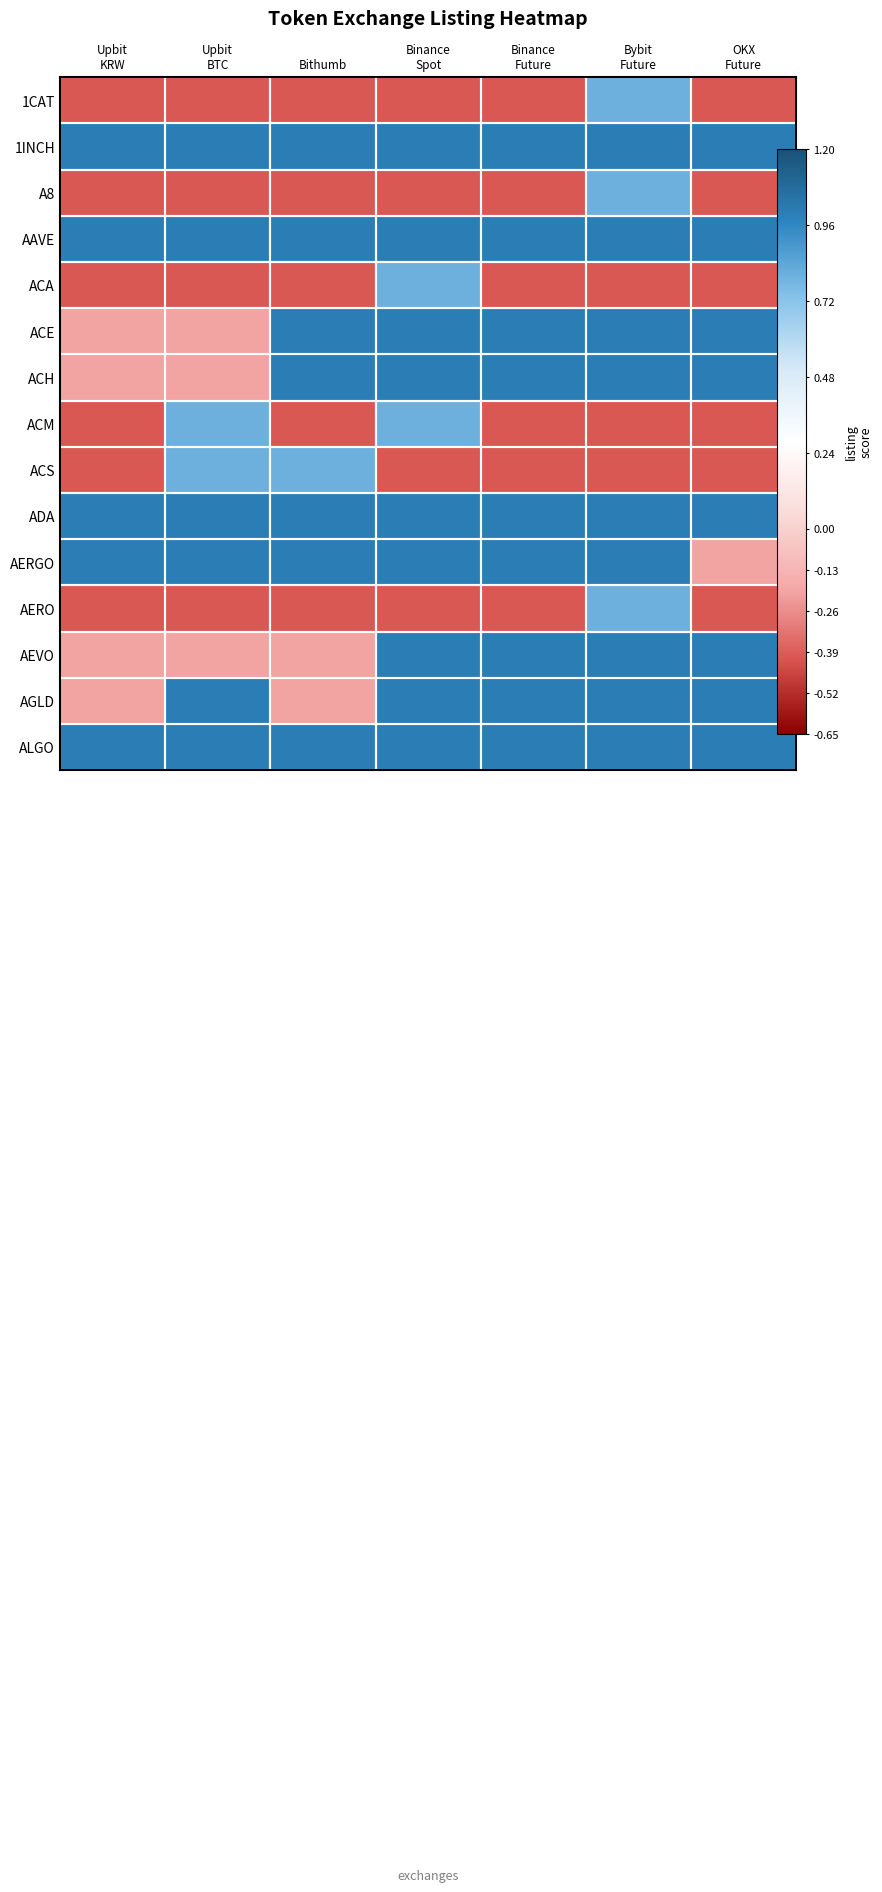

At how many categories does at least one series exceed 0?

7